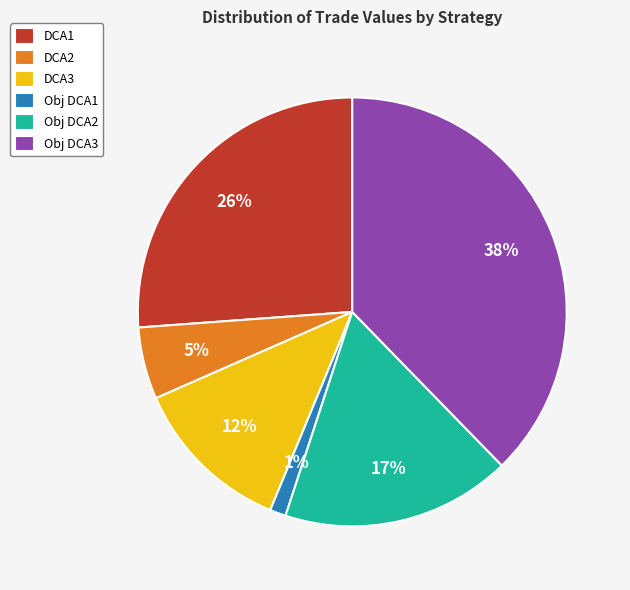

True or false: Obj DCA1 accounts for 1% of the total.

True